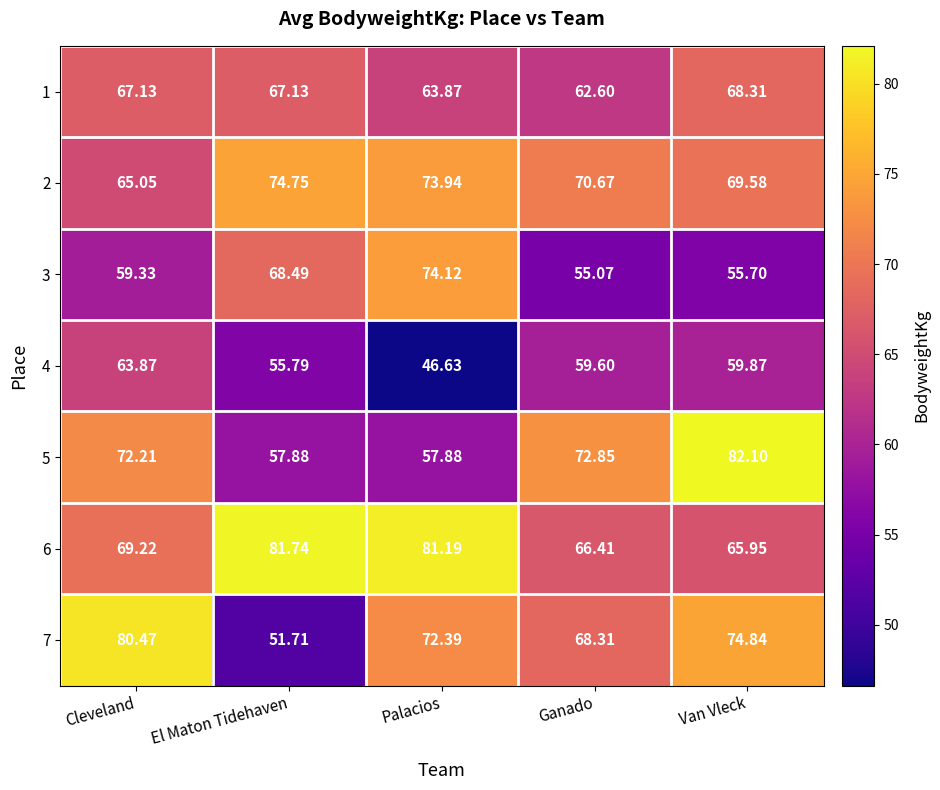

Rank the series by their maximum value, from highest to lowest.

5, 6, 7, 2, 3, 1, 4